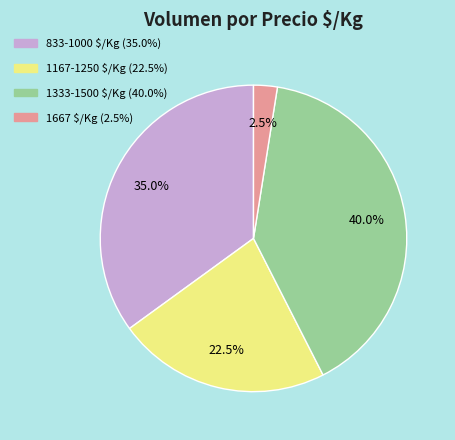

How many slices are in this pie chart?

4